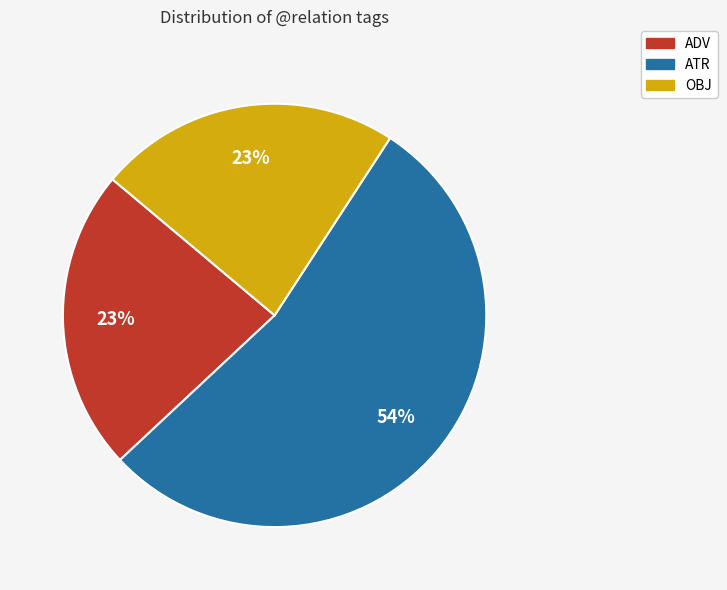

To the nearest percent, what is the difference between the ATR and OBJ slice percentages?

31%